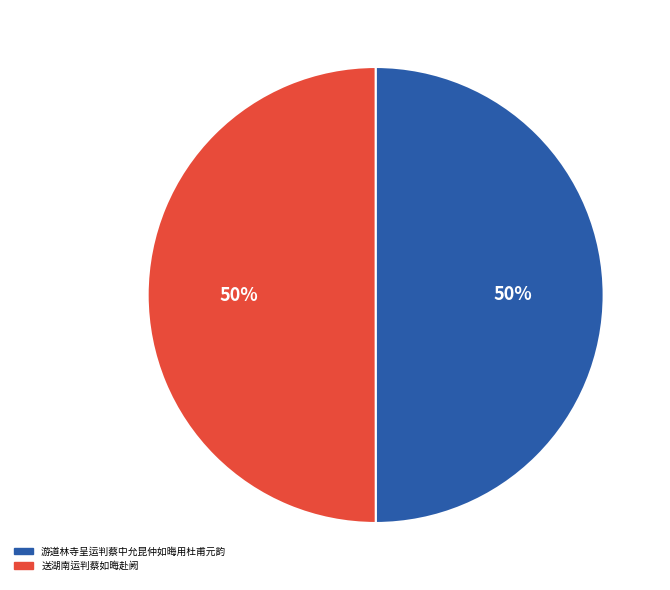

True or false: 游道林寺呈运判蔡中允昆仲如晦用杜甫元韵 accounts for 37% of the total.

False